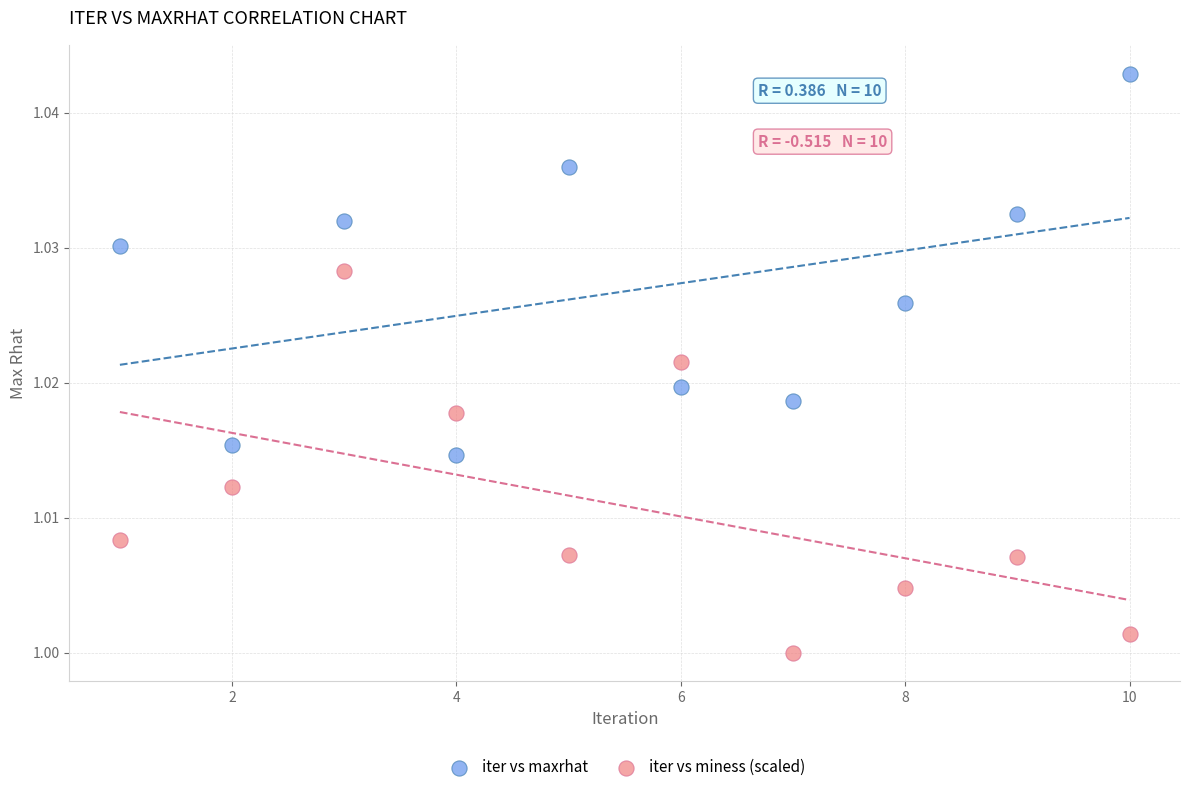

Which series contains the highest Y value?

iter vs maxrhat